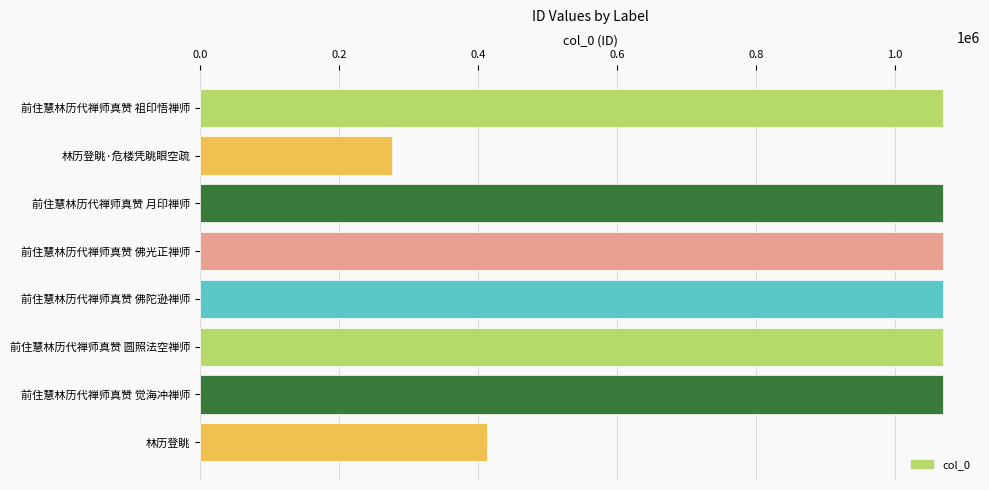

What is the ratio of the value at 前住慧林历代禅师真赞 圆照法空禅师 to the value at 前住慧林历代禅师真赞 佛光正禅师?

1.0